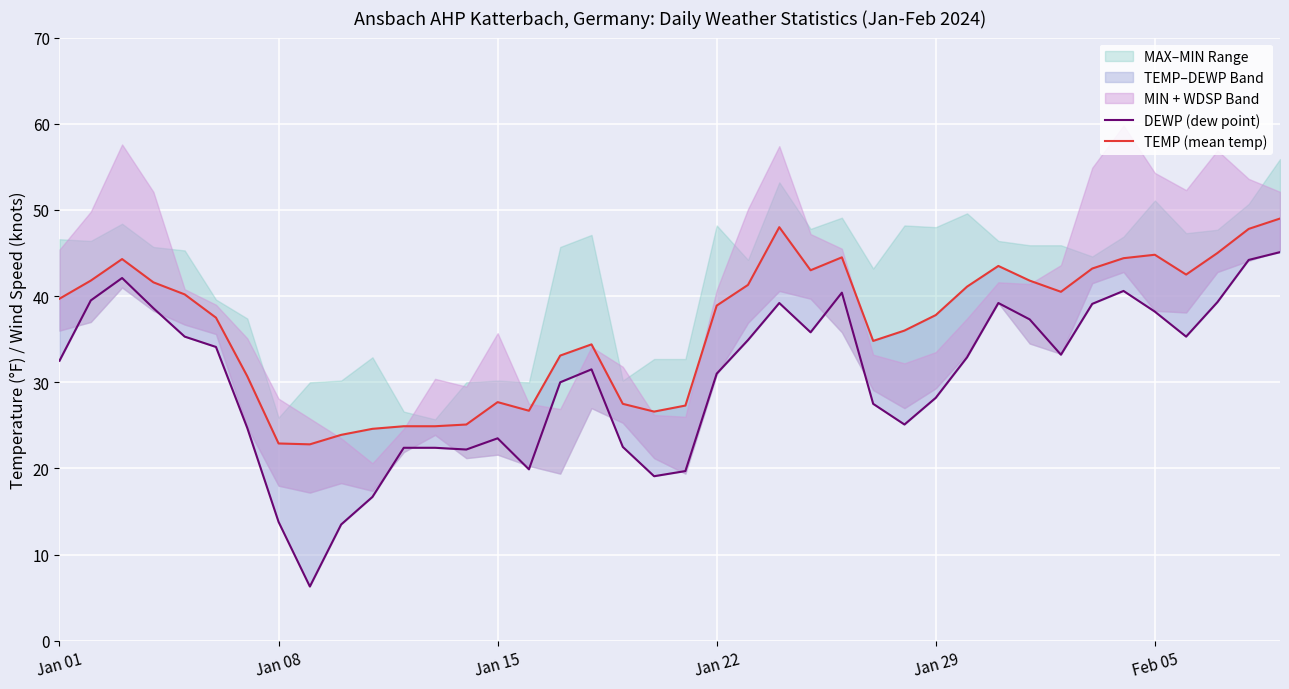

The TEMP (mean temp) series shows 26.9 at 24. True or false?

False